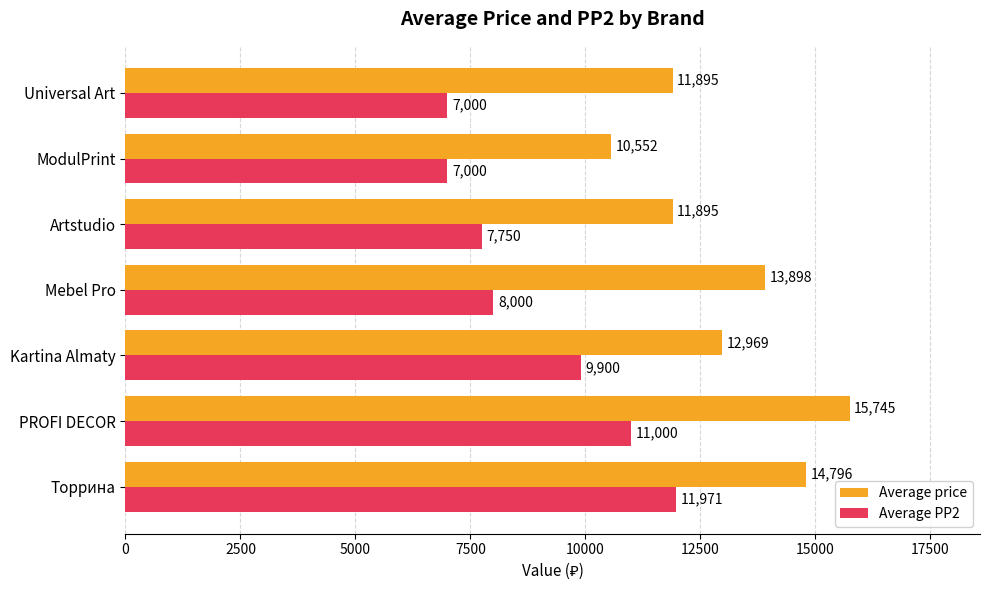

Rank the series at ModulPrint from highest to lowest value.

Average price, Average PP2